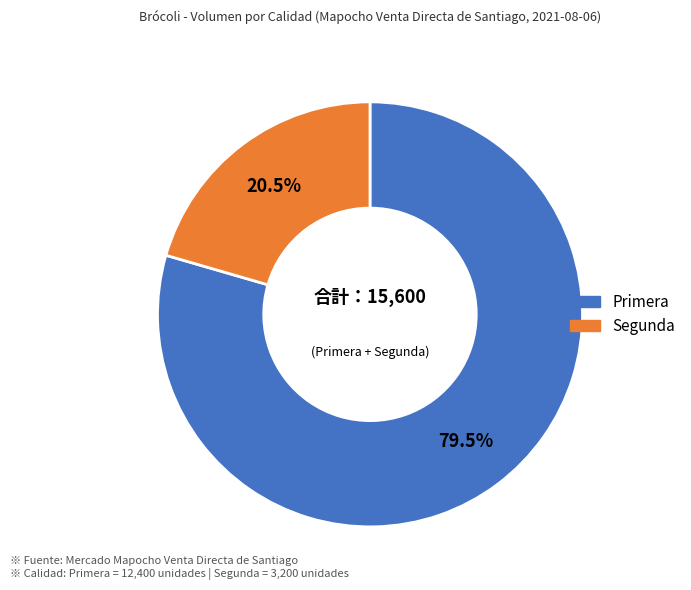

Which has a higher value, Primera or Segunda?

Primera